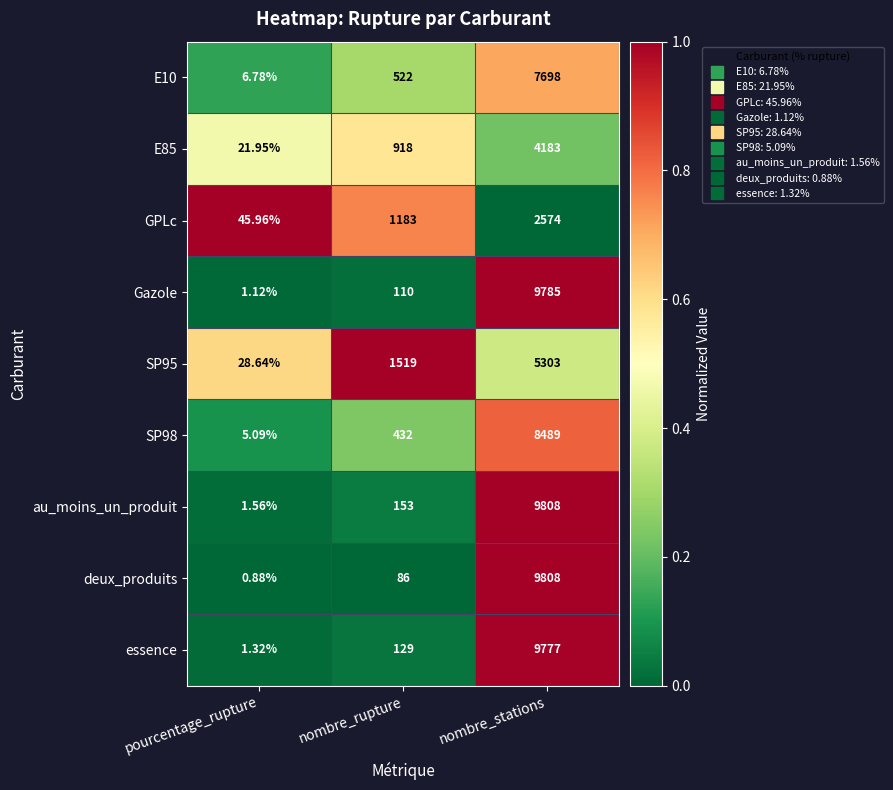

What is the difference between the highest and lowest values at nombre_stations?

7234.0